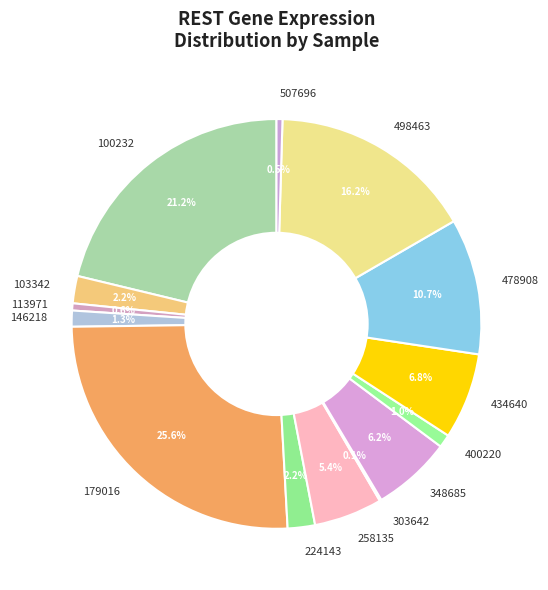

Is there a majority slice in this chart?

No